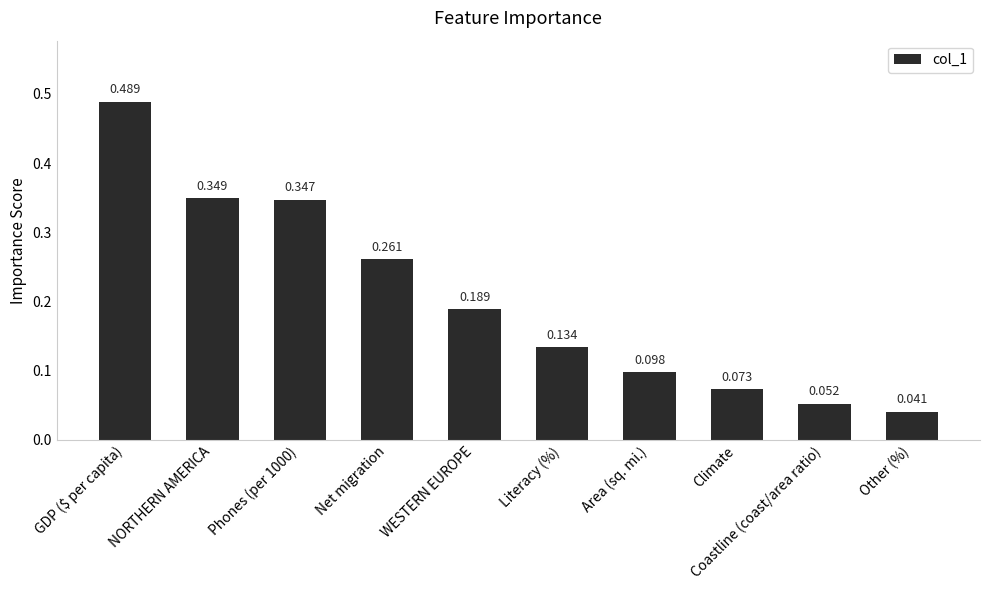

List the labels in order of value, smallest first.

Other (%), Coastline (coast/area ratio), Climate, Area (sq. mi.), Literacy (%), WESTERN EUROPE, Net migration, Phones (per 1000), NORTHERN AMERICA, GDP ($ per capita)